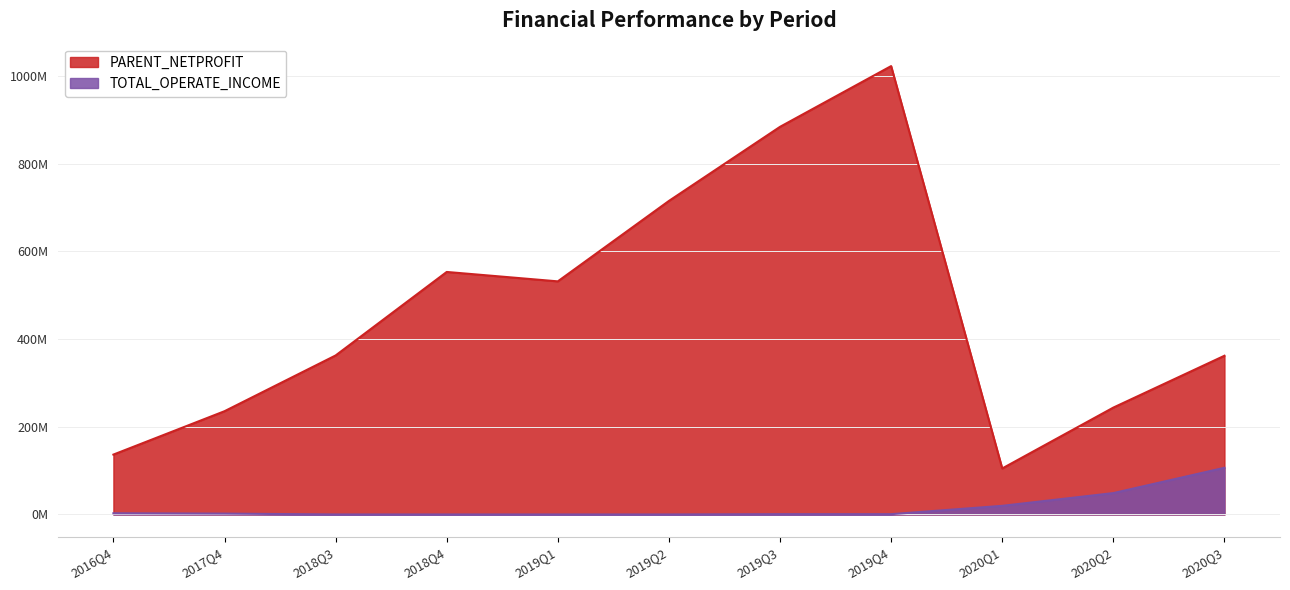

Does the chart have visible grid lines?

Yes